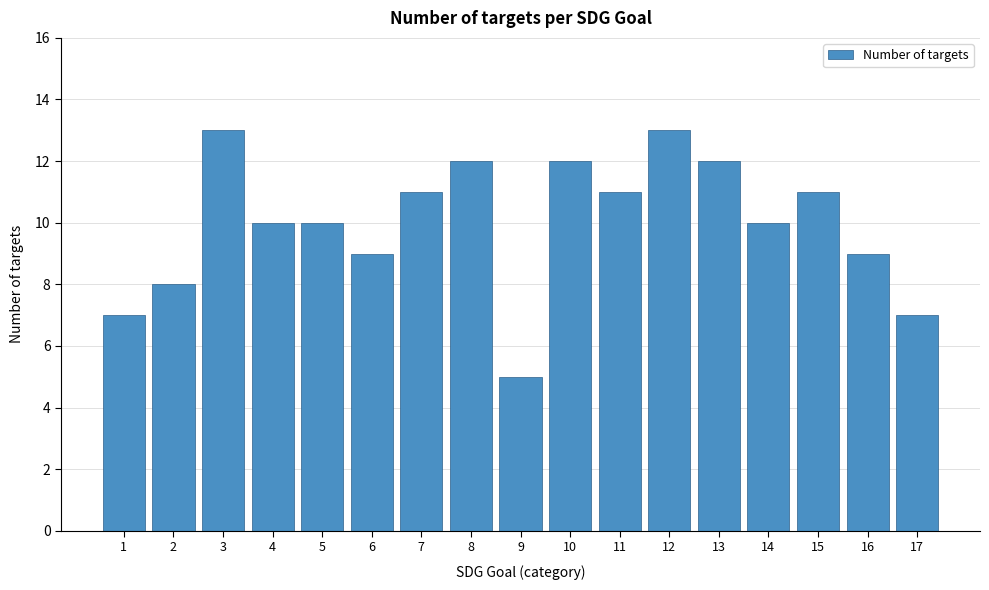

Reading right to left, transcribe all the data shown in this chart.

7	9	11	10	12	13	11	12	5	12	11	9	10	10	13	8	7